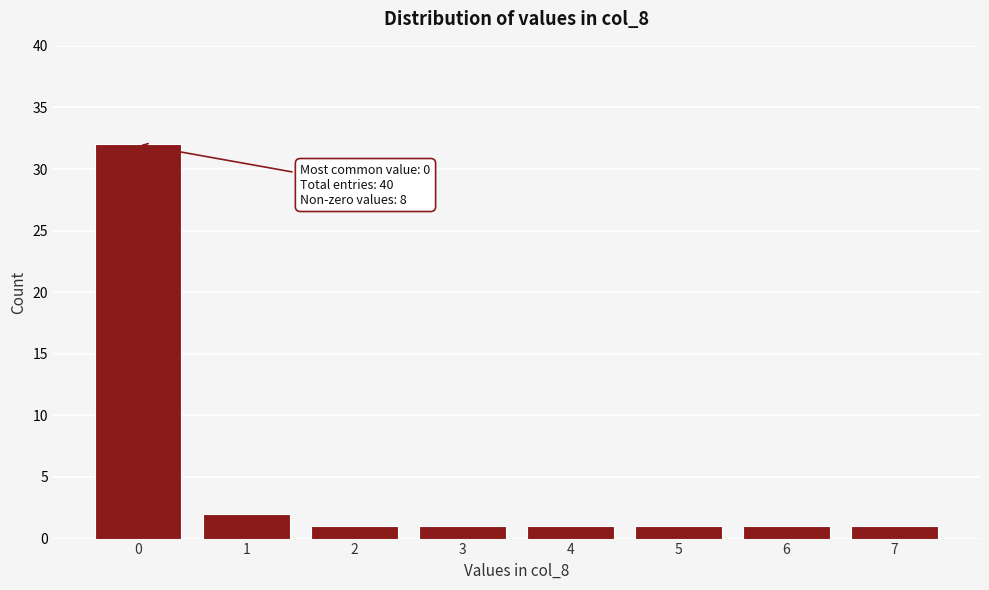

Over which range of the x-axis is the bar tallest?

-0.5 to 0.5